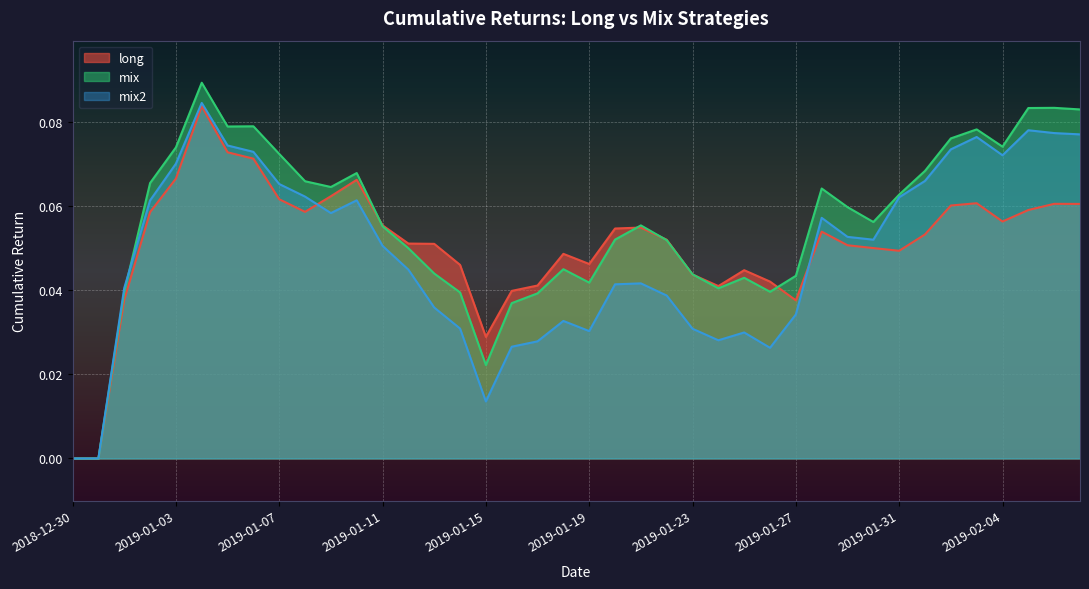

Rank the series by their average value, from lowest to highest.

mix2, long, mix